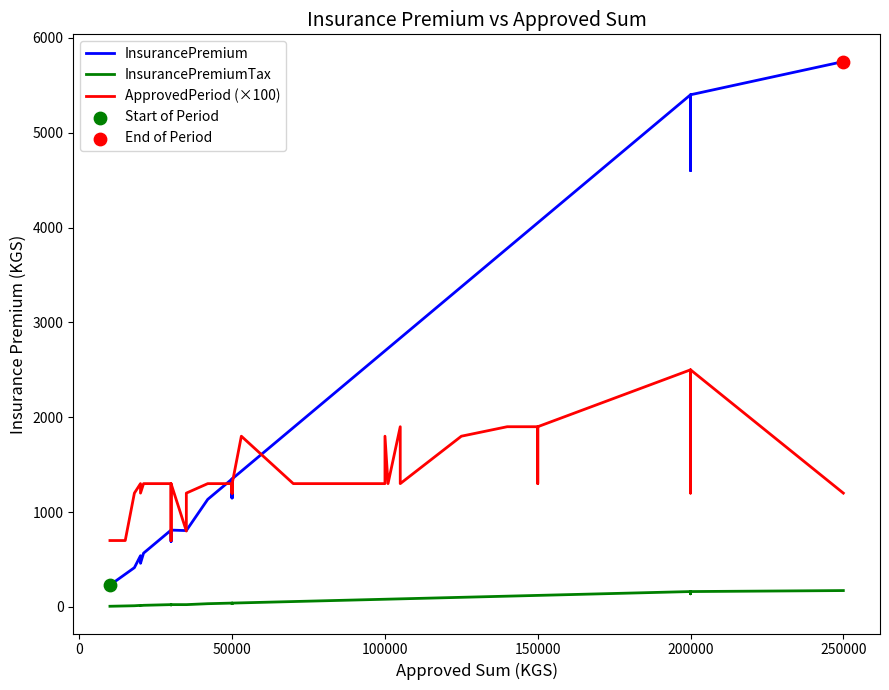

Is the value of InsurancePremium at 9 greater than the value of ApprovedPeriod (×100) at 31?

No